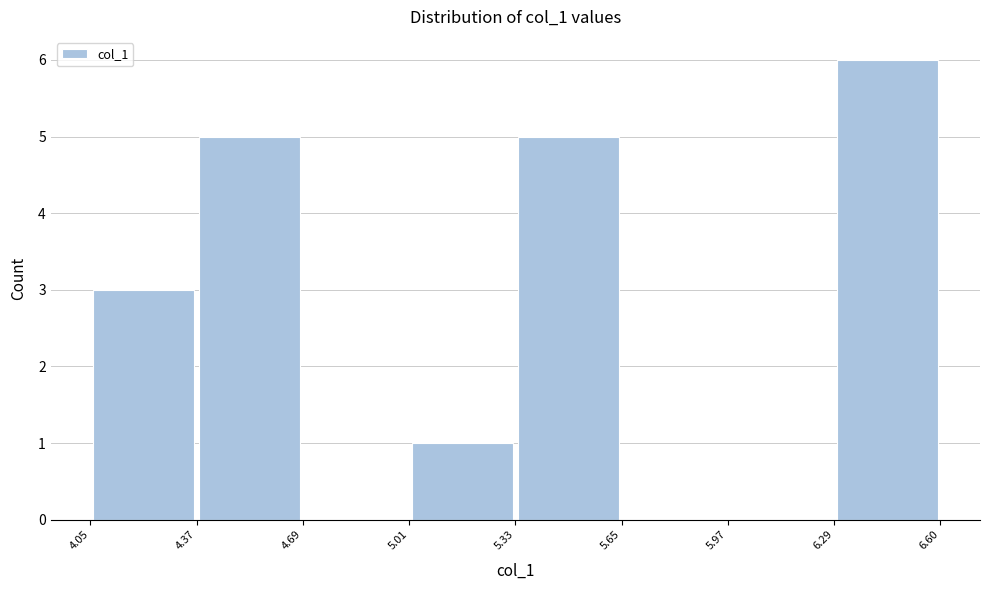

Reading left to right, transcribe this chart: for each bar, give the range it covers on the x-axis and its height. The values are not printed on the chart, so give them approximately, as read against the axis.

4.05 to 4.37: 3
4.37 to 4.69: 5
4.69 to 5.01: 0
5.01 to 5.33: 1
5.33 to 5.65: 5
5.65 to 5.97: 0
5.97 to 6.29: 0
6.29 to 6.60: 6